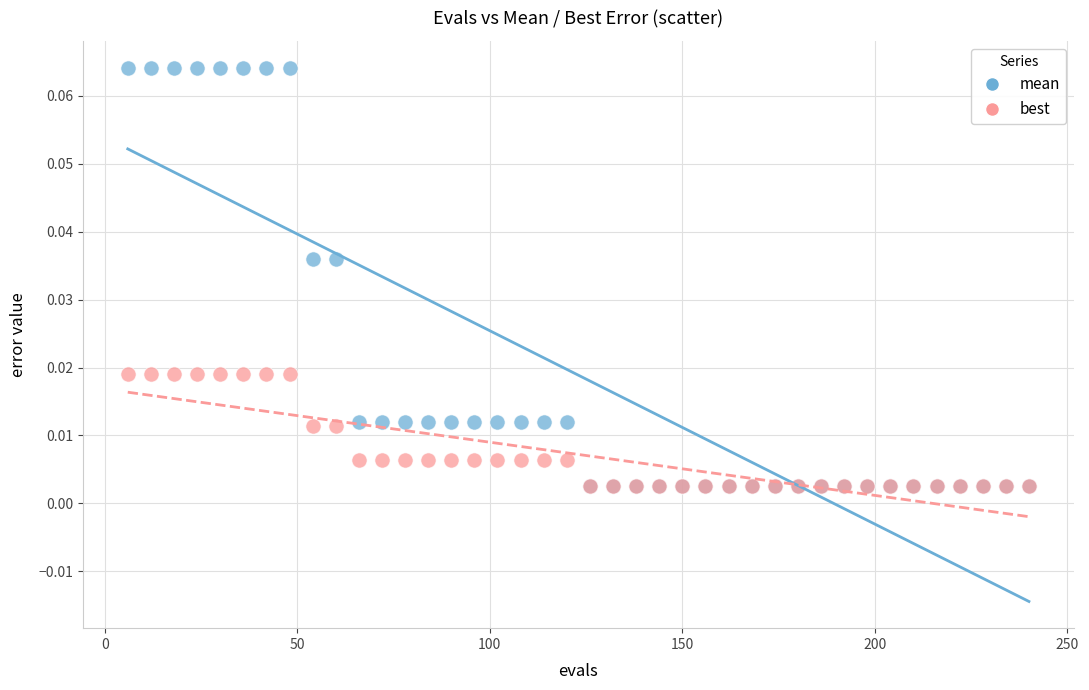

What are all the series names shown in the legend?

mean, best